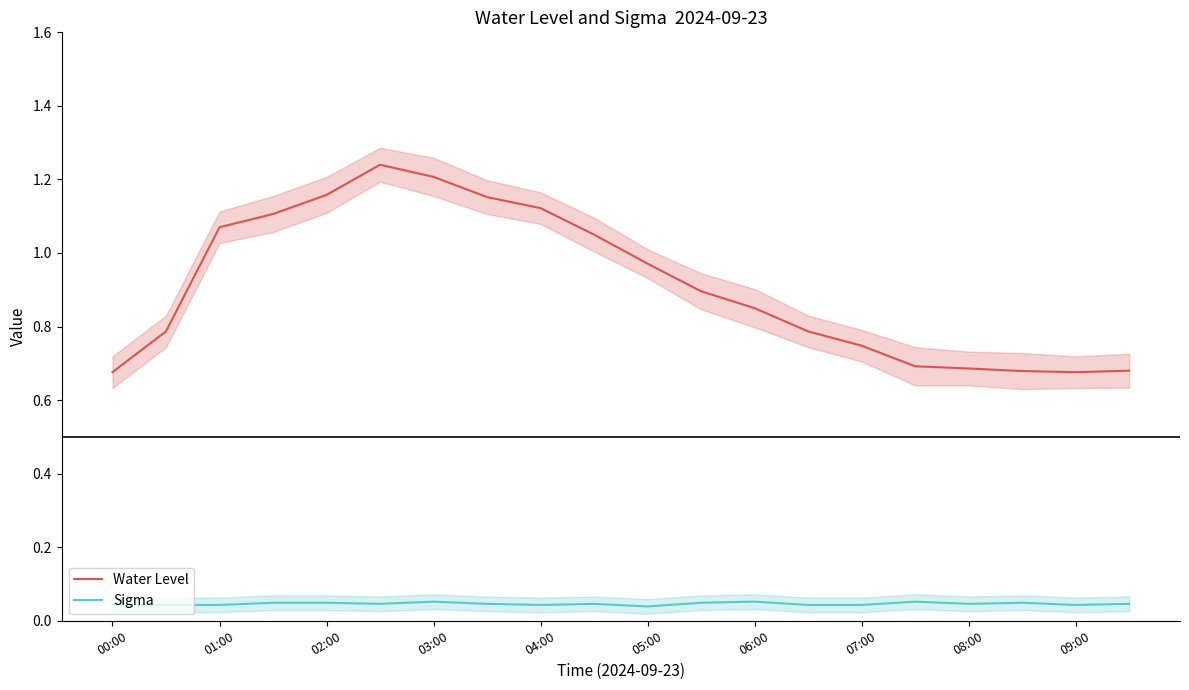

True or false: Water Level and Sigma intersect in this chart.

False